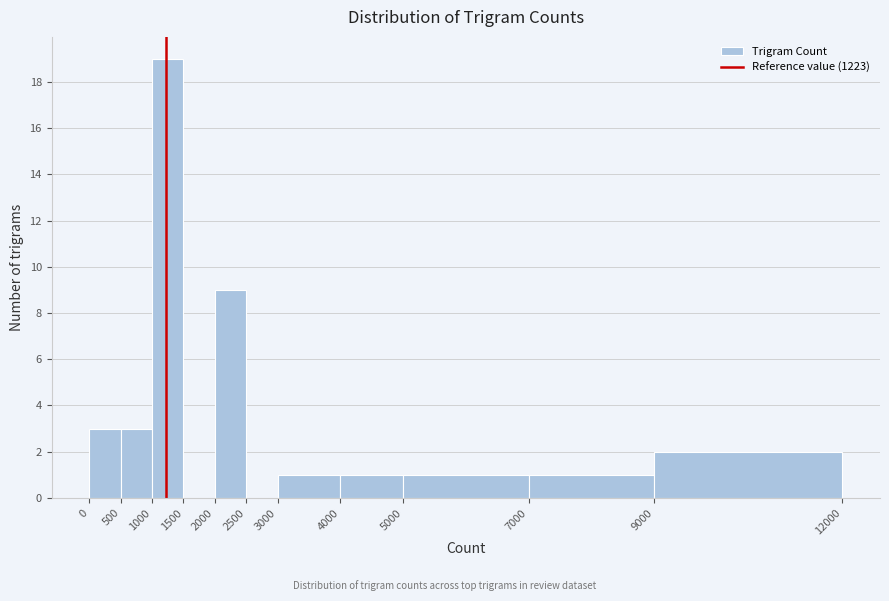

What is the height of the bar covering 7000 to 9000 on the x-axis? The values are not printed on the chart, so give them approximately, as read against the axis.

1